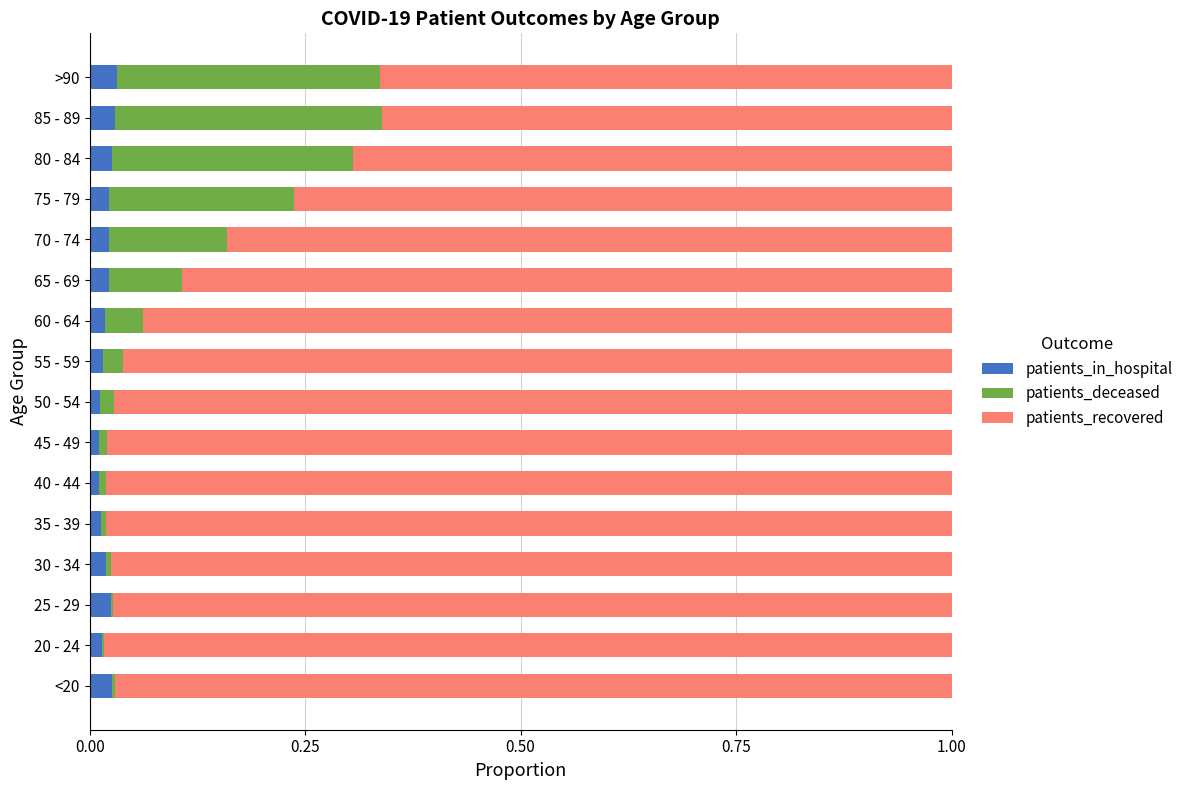

The value of patients_in_hospital at 70 - 74 is 0.0. True or false?

True